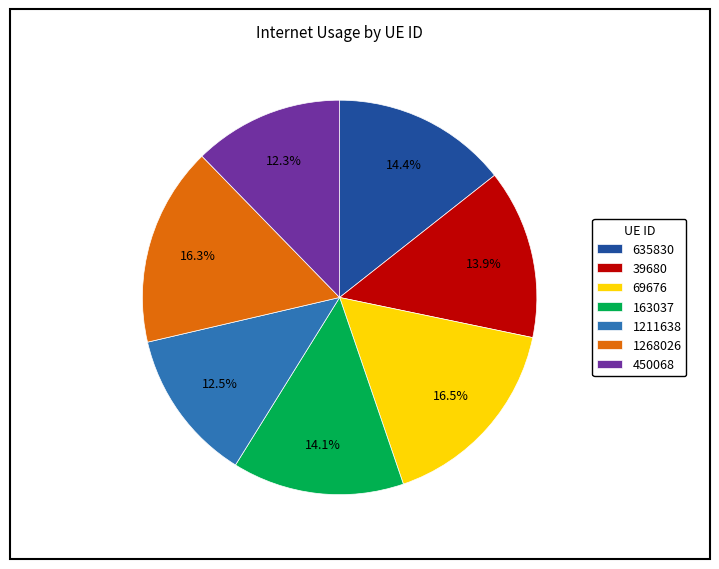

Combined, what portion of the pie is 39680 and 1268026?

30.2%